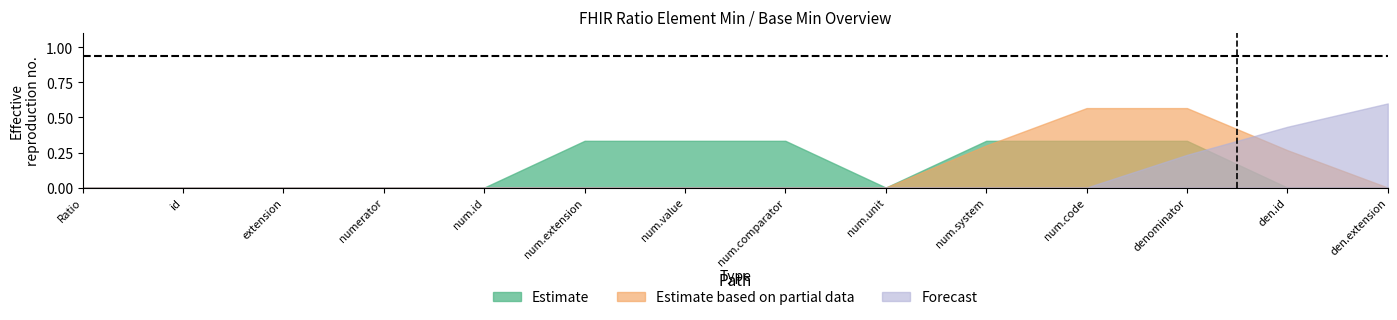

Which has a higher value, Ratio.denominator or Ratio.numerator?

Ratio.denominator